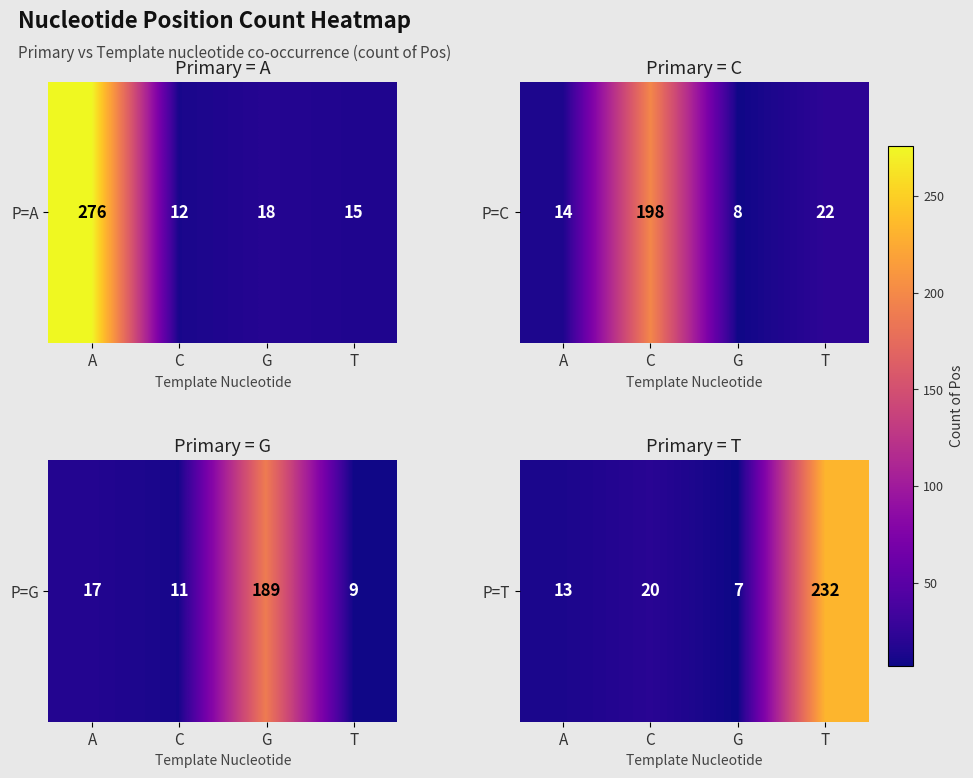

The chart shows a value of 13 at A. True or false?

True